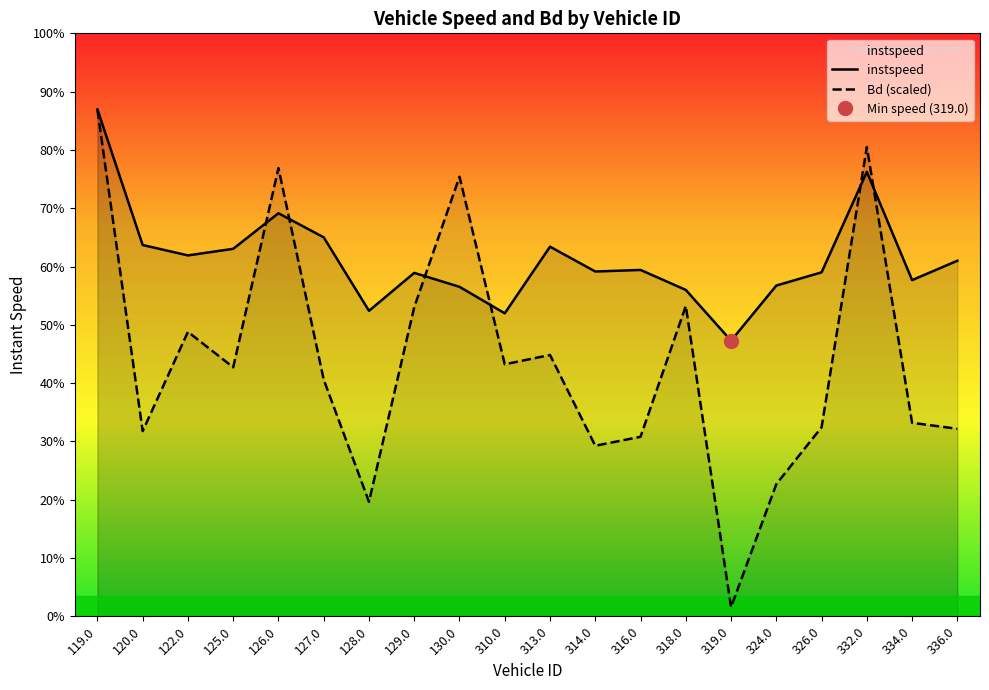

Where does the Bd (scaled) series first go above 8?

119.0